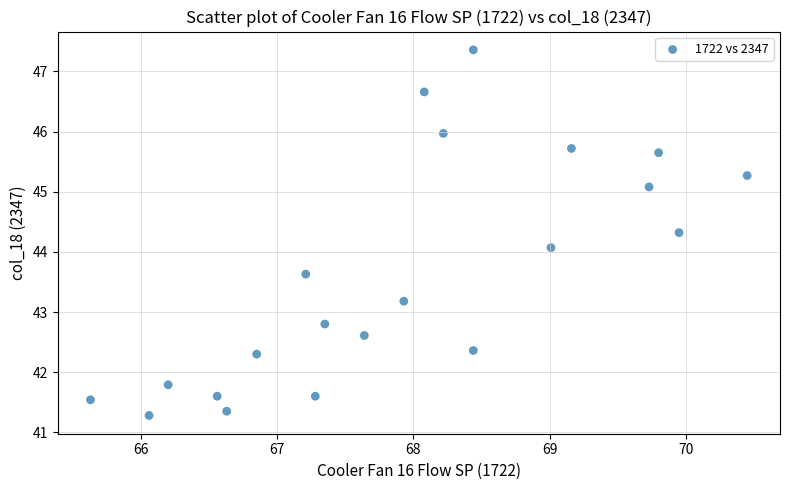

What is the range of Y values (max minus min)?

6.1